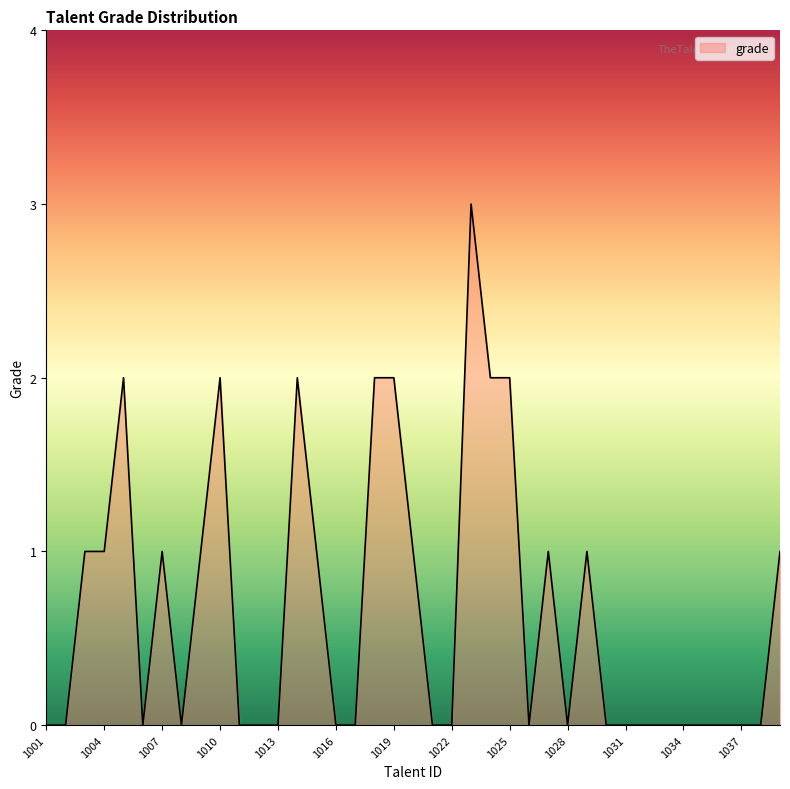

What is the difference between the second highest and minimum values?

2